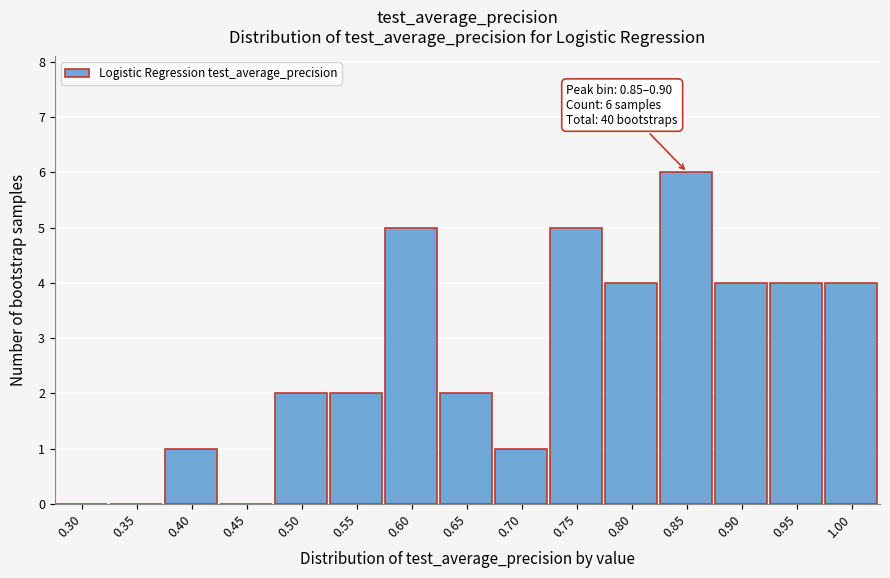

Reading right to left, list all the values displayed in this chart.

1.00=4	0.95=4	0.90=4	0.85=6	0.80=4	0.75=5	0.70=1	0.65=2	0.60=5	0.55=2	0.50=2	0.45=0	0.40=1	0.35=0	0.30=0